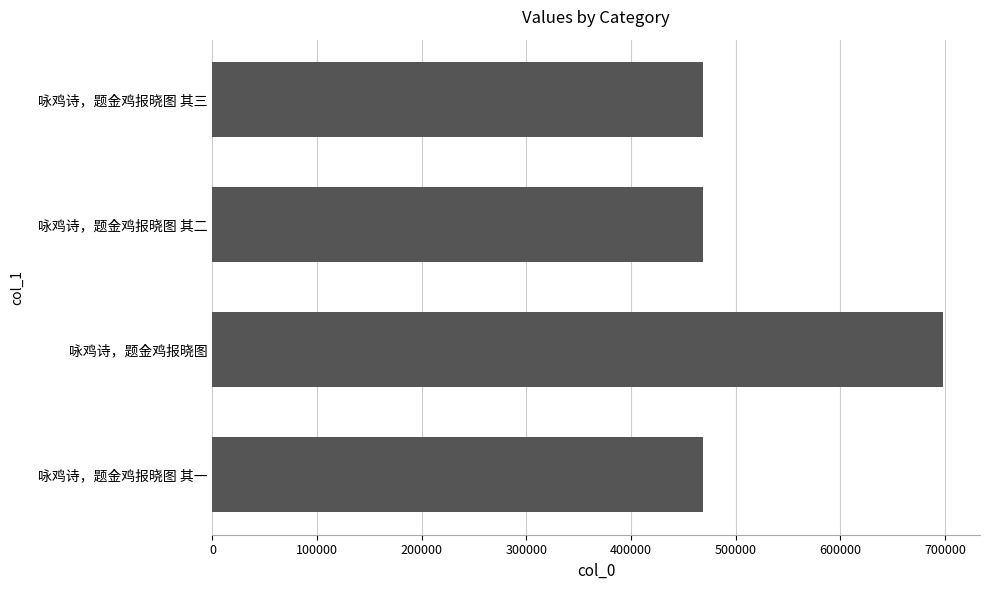

How many bars are there in total?

4